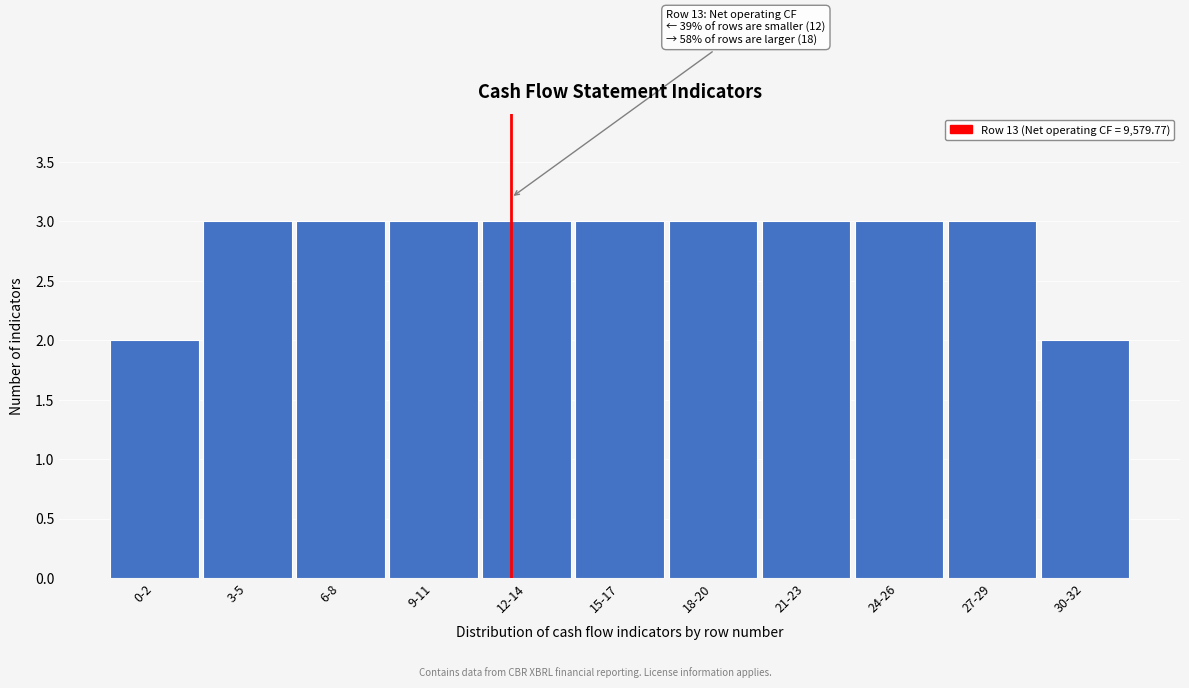

Reading left to right, what are all the values shown in this chart?

0-2=2	3-5=3	6-8=3	9-11=3	12-14=3	15-17=3	18-20=3	21-23=3	24-26=3	27-29=3	30-32=2